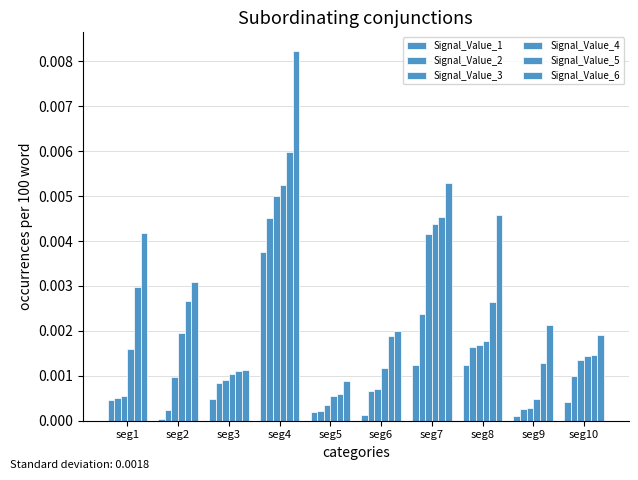

Where is Signal_Value_6 nearest to the value 0?

seg5